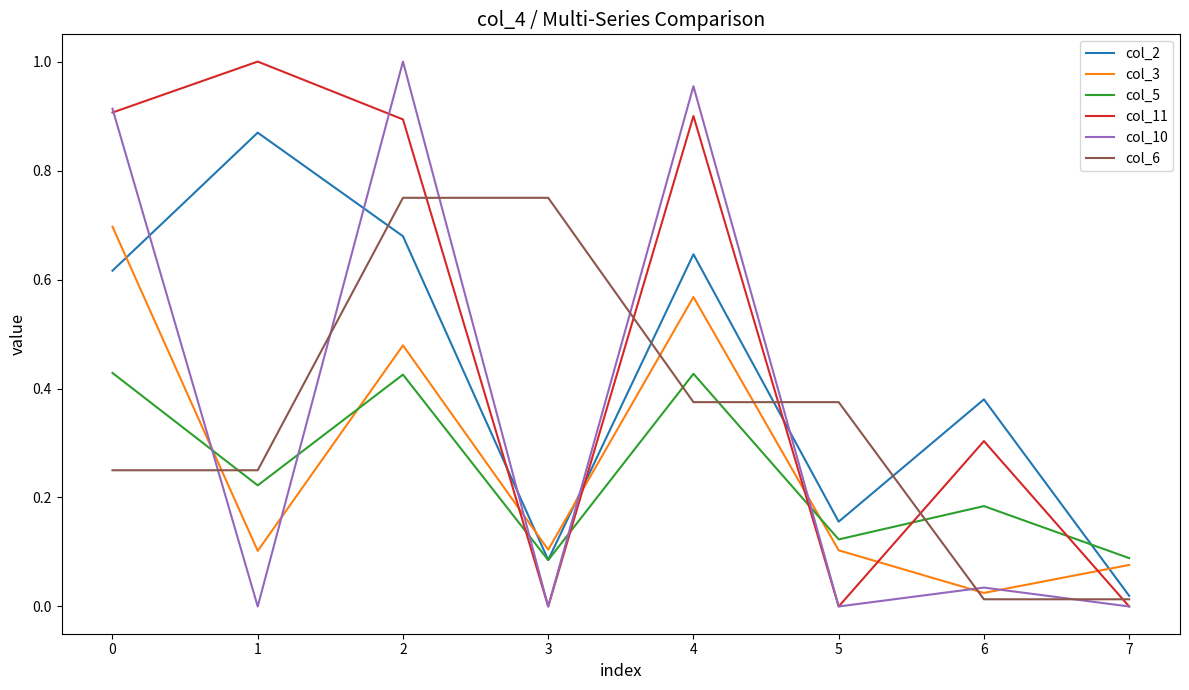

At how many categories does at least one series exceed 0?

8